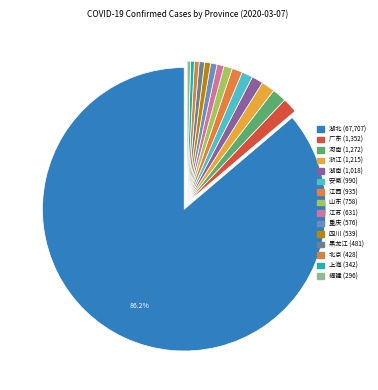

Count the number of slices in the pie.

15